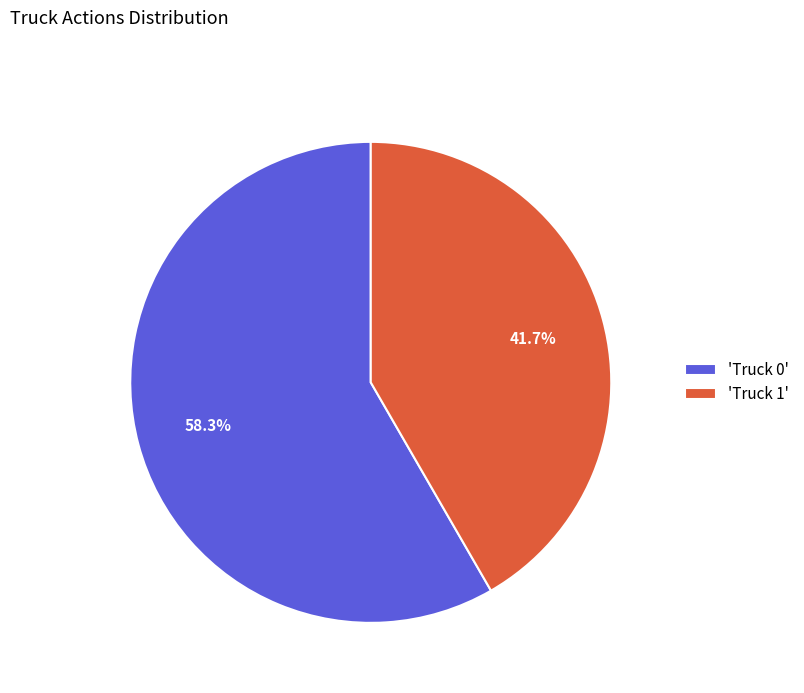

Is there a majority slice in this chart?

Yes